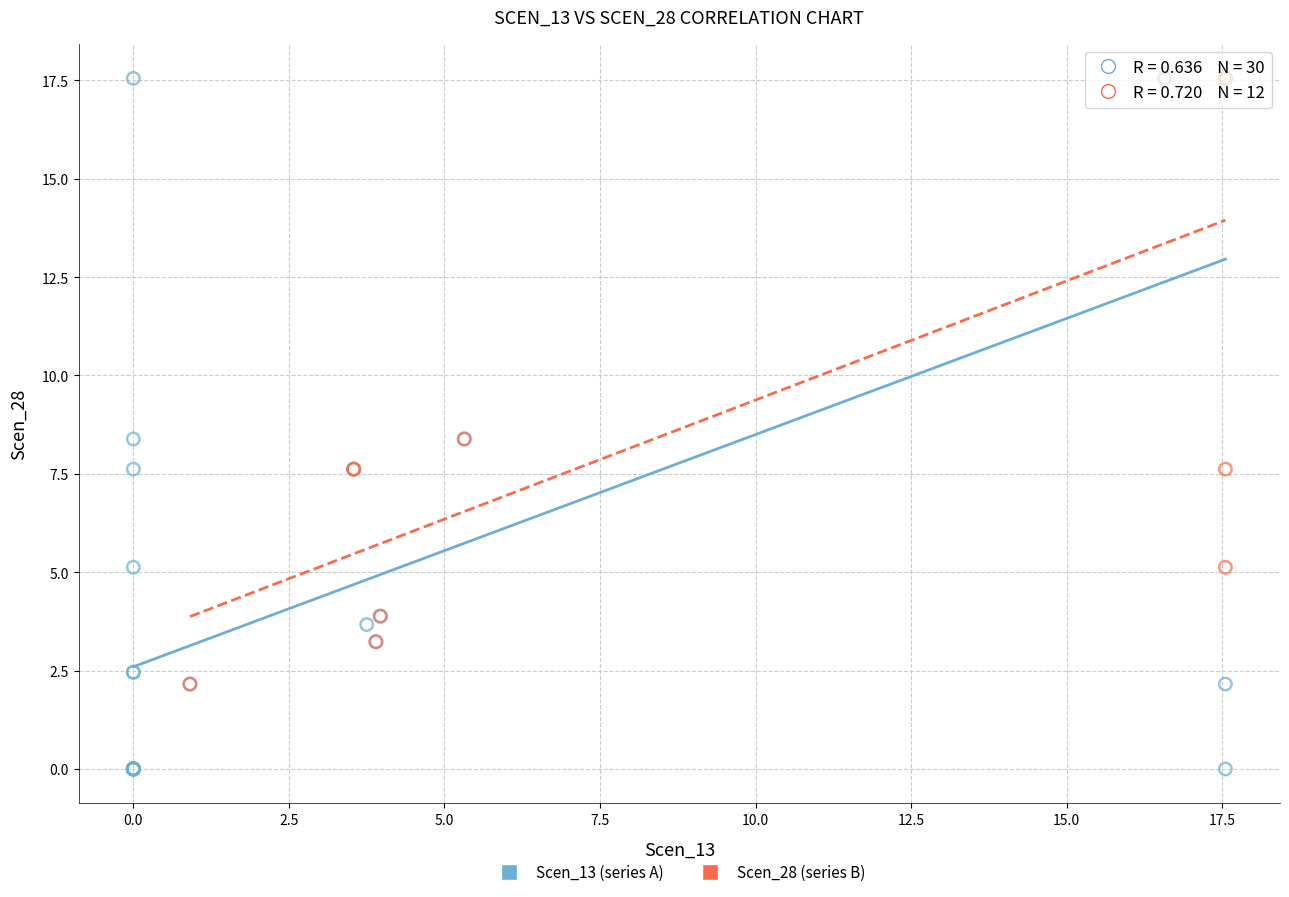

Which series contains the lowest Y value?

Scen_13 (series A)